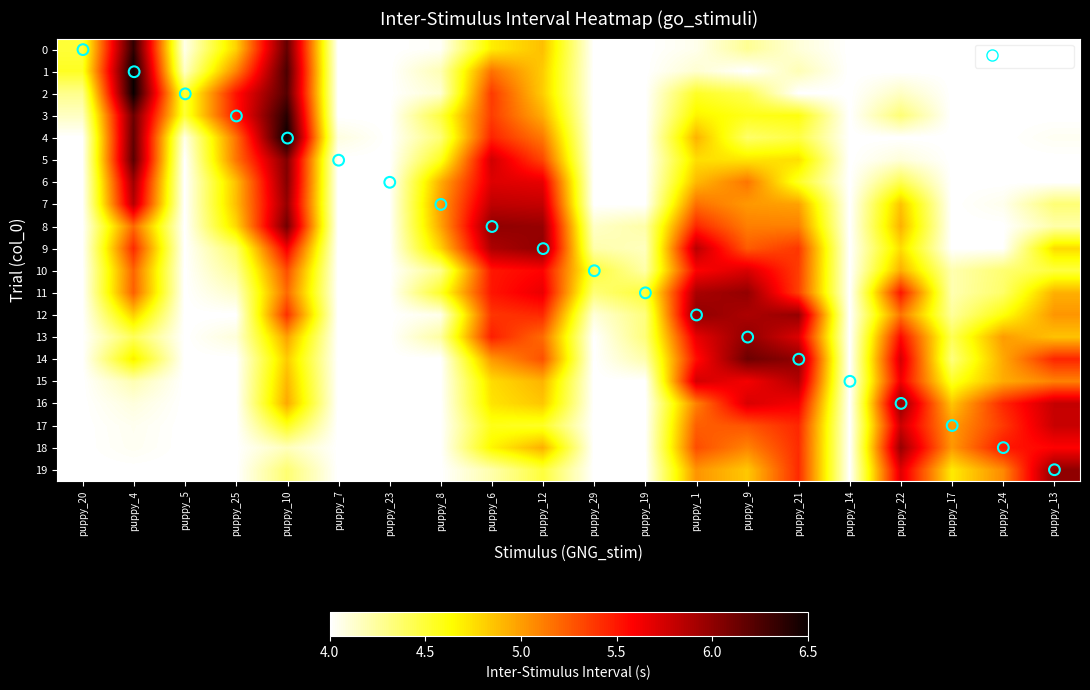

Which series has the widest spread of values?

row_1